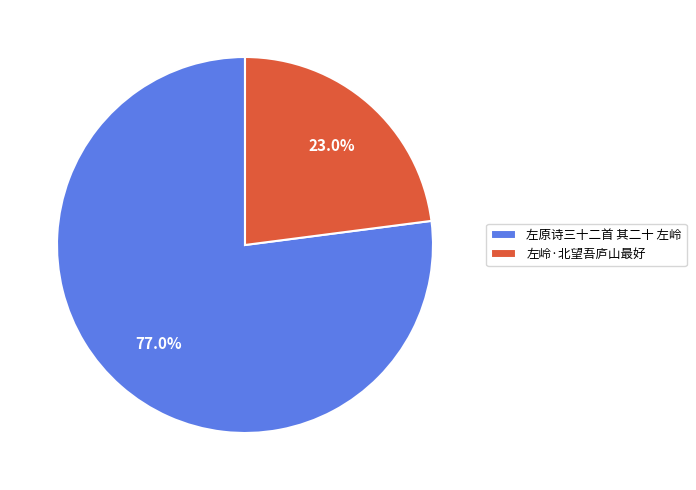

The 左岭·北望吾庐山最好 slice represents 29% of the pie. True or false?

False